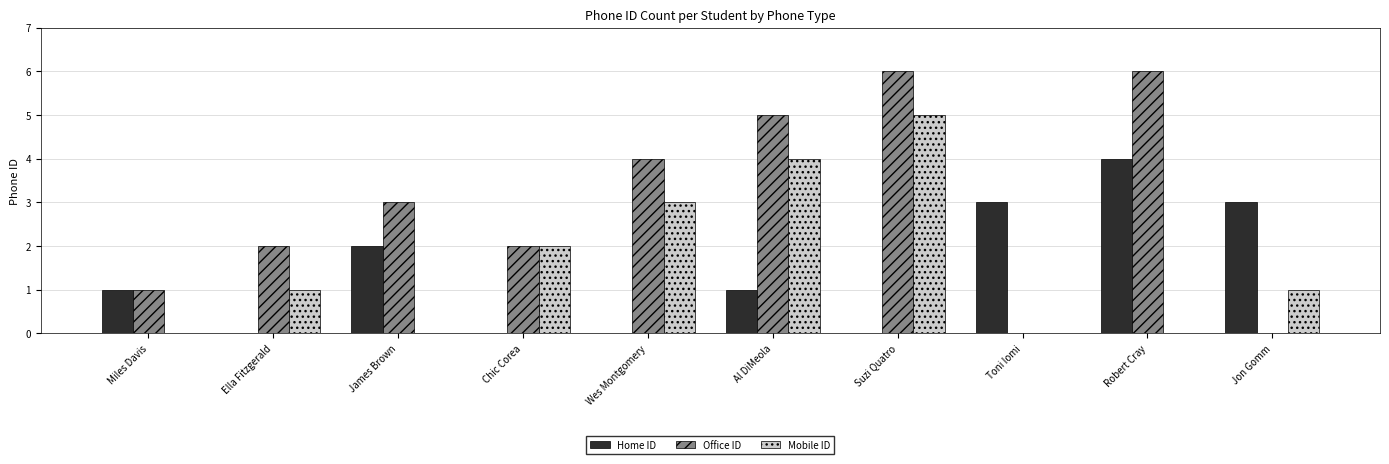

Where is Mobile ID nearest to the value 2?

Chic Corea